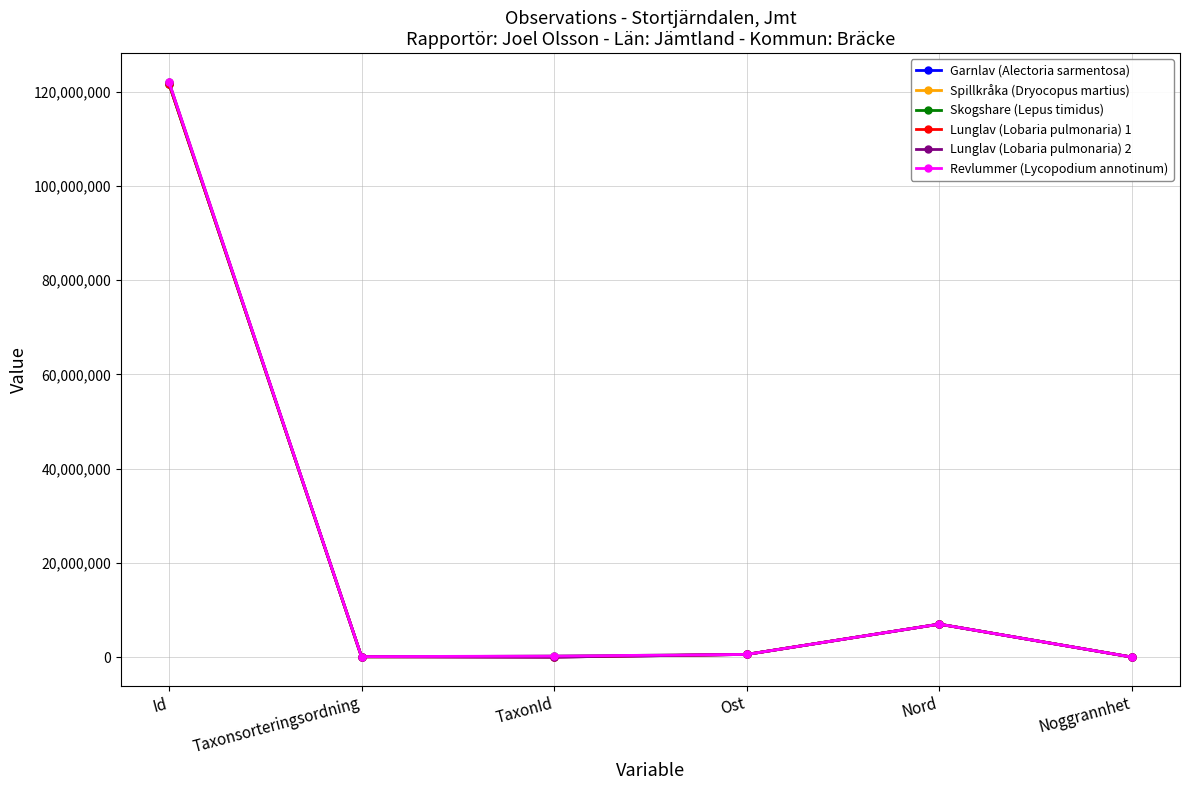

What is the spread (max minus min) of values at Taxonsorteringsordning?

41185